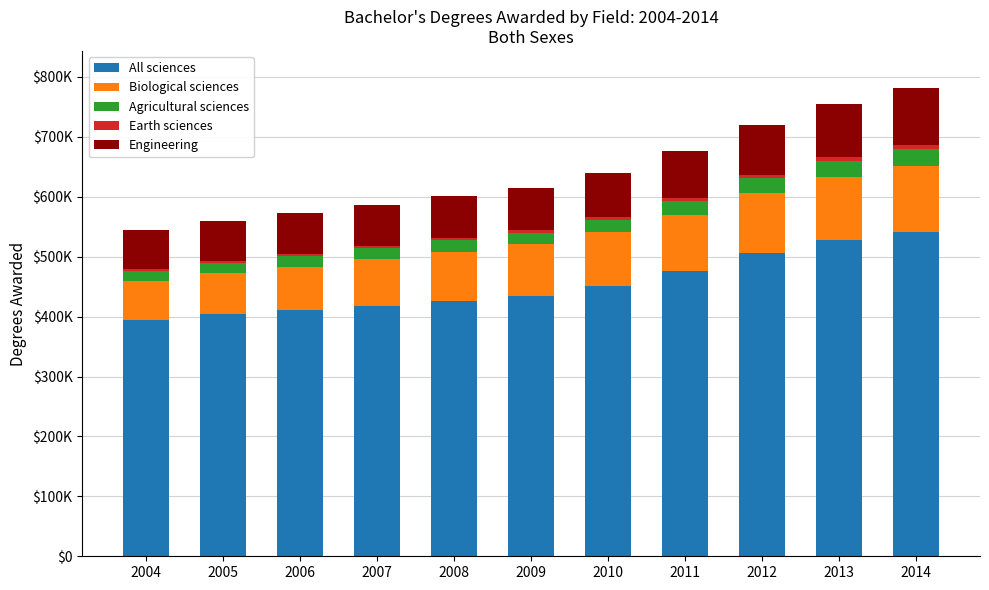

Does the chart contain any negative values?

No